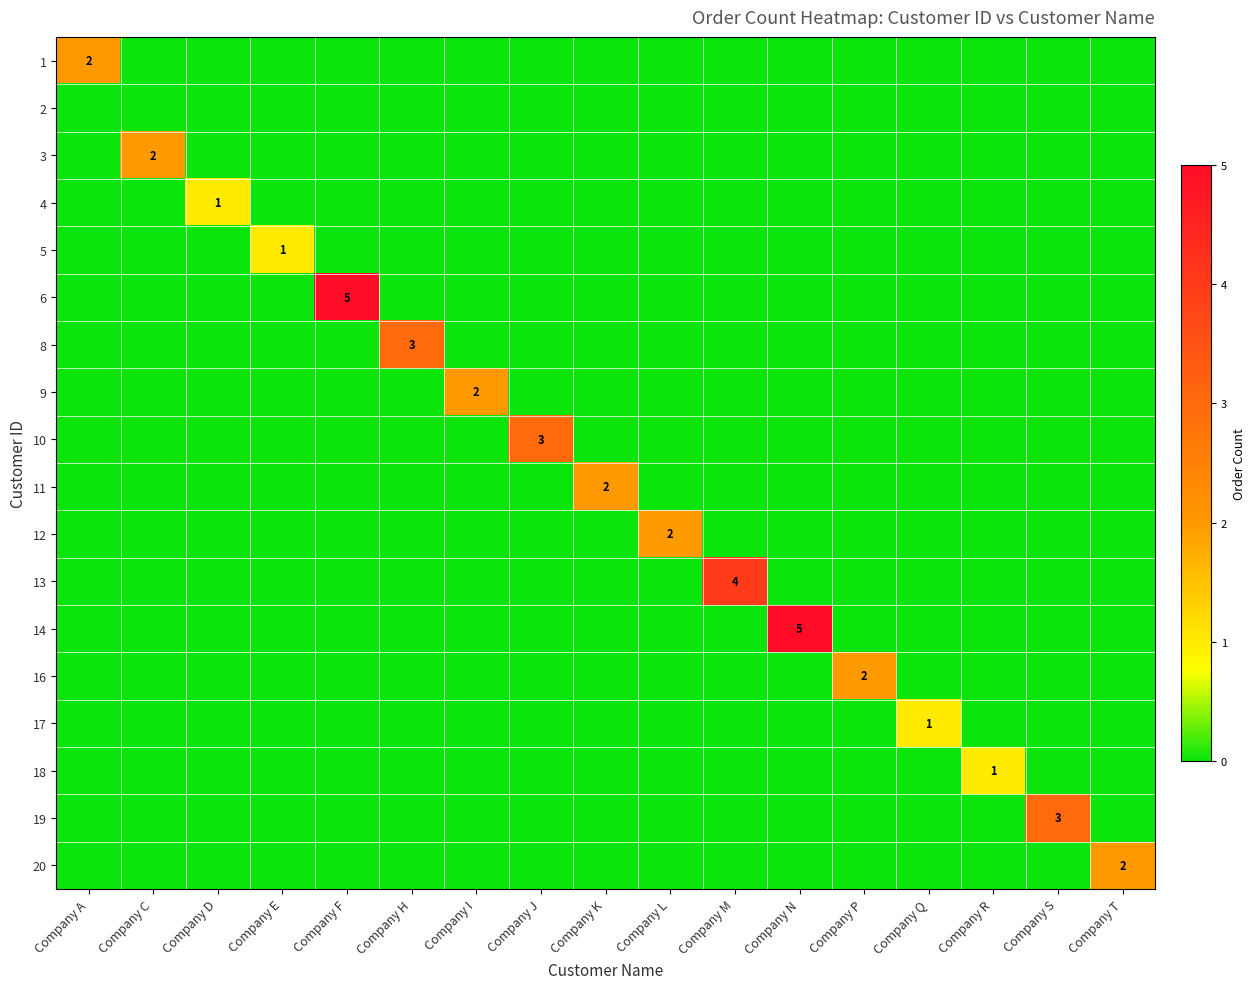

At how many categories does at least one series exceed 4?

2